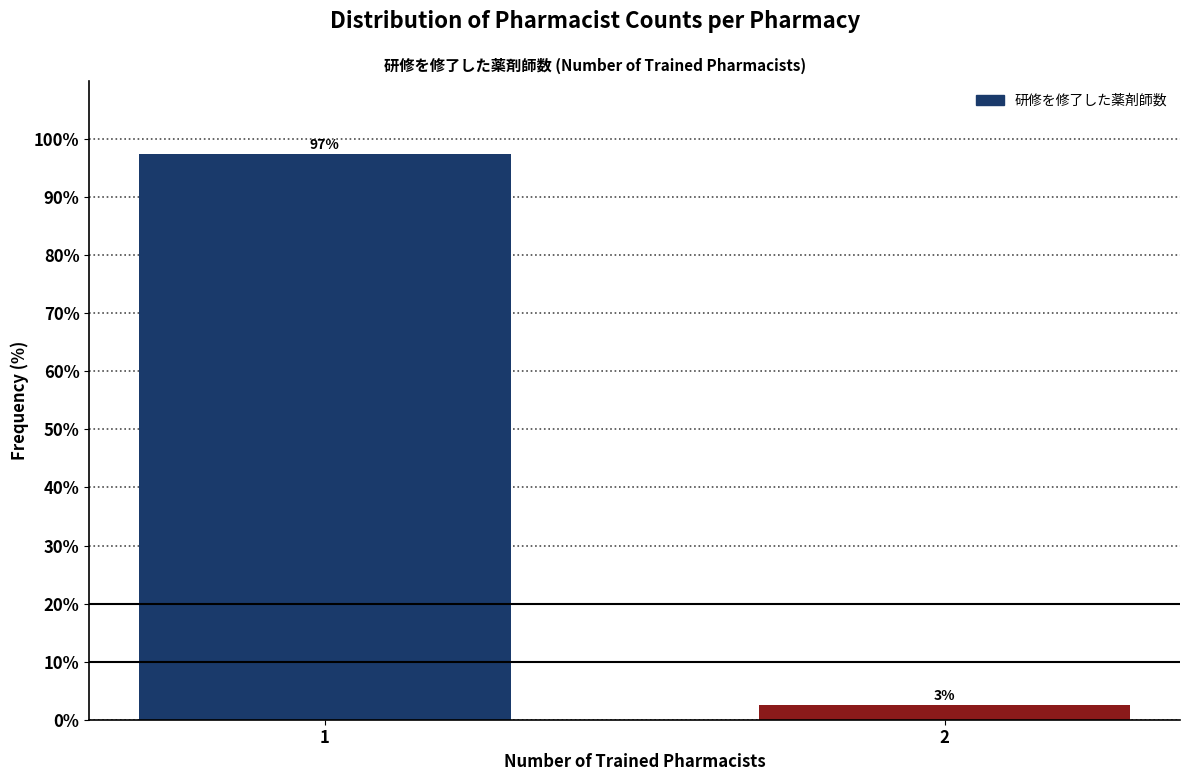

Rank the categories by value from lowest to highest.

2, 1